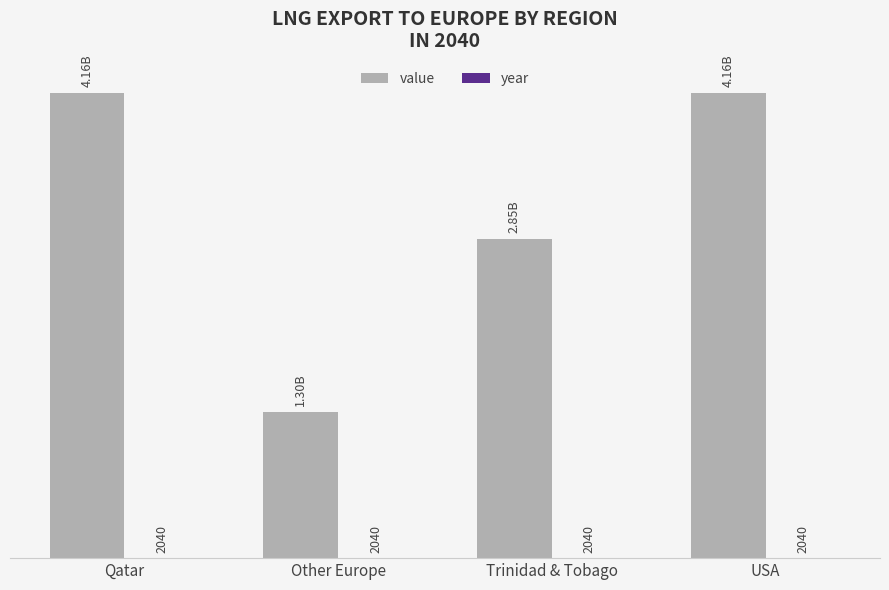

True or false: value has a value of 622644885.8 at USA.

False